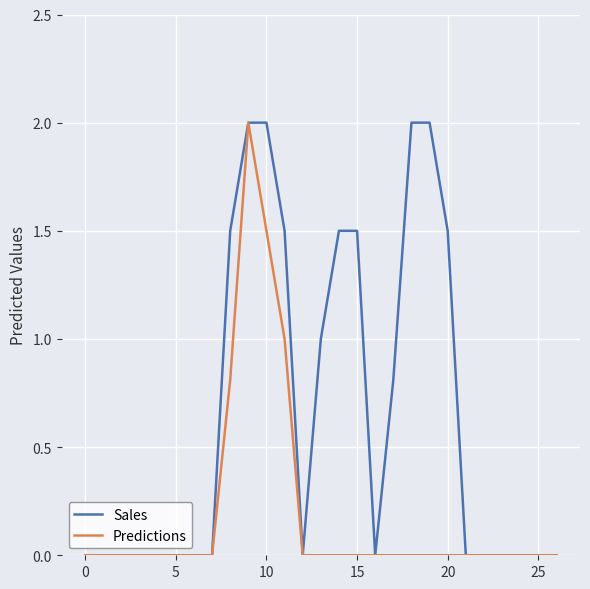

List the series in order of their overall mean, lowest first.

Predictions, Sales